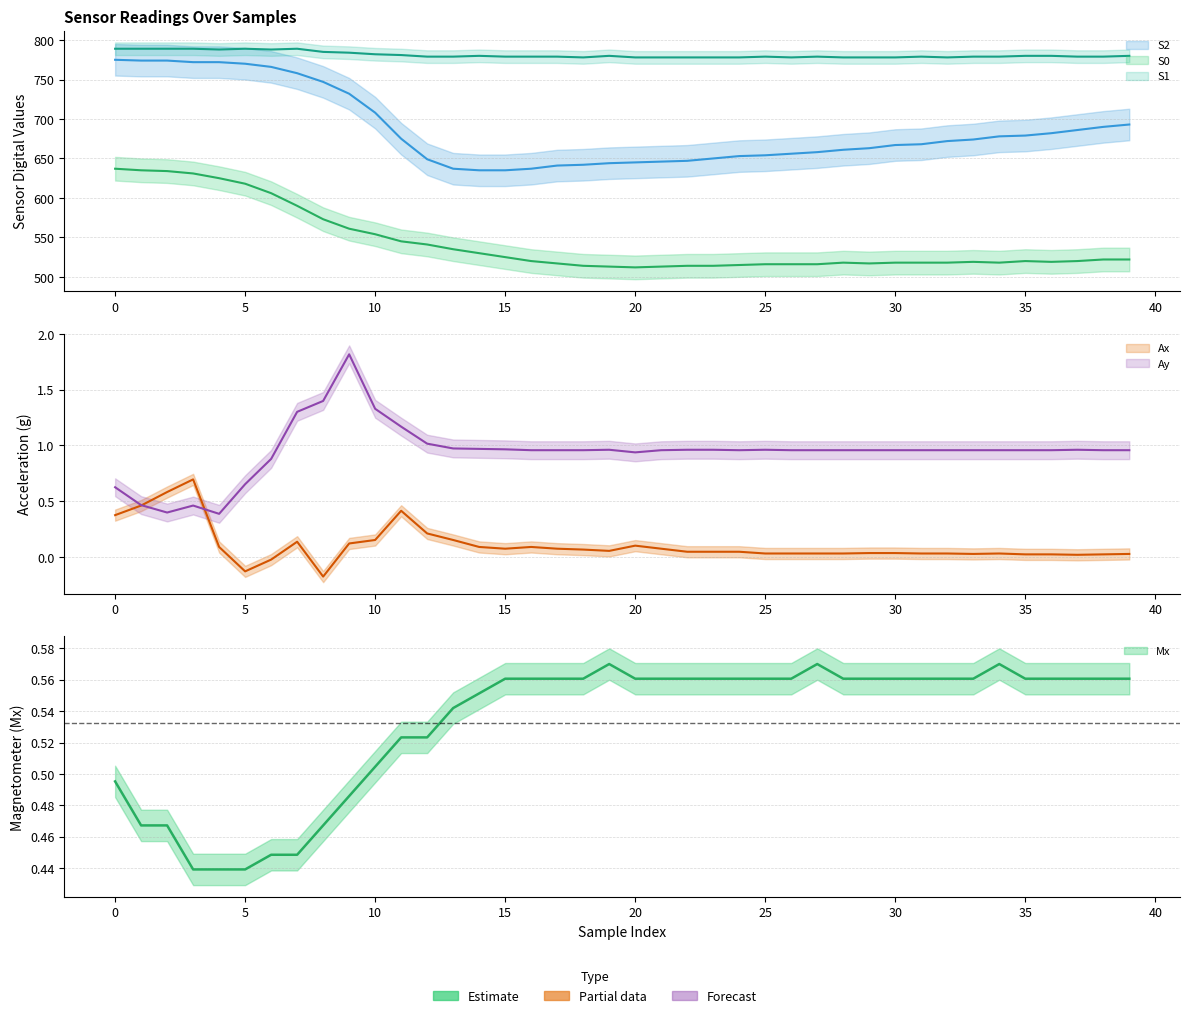

Reading left to right, transcribe all the data shown in this chart.

S0: 637.0	635.0	634.0	631.0	625.0	618.0	606.0	590.0	573.0	561.0	554.0	545.0	541.0	535.0	530.0	525.0	520.0	517.0	514.0	513.0	512.0	513.0	514.0	514.0	515.0	516.0	516.0	516.0	518.0	517.0	518.0	518.0	518.0	519.0	518.0	520.0	519.0	520.0	522.0	522.0
S1: 789.0	789.0	789.0	789.0	788.0	789.0	788.0	789.0	785.0	784.0	782.0	781.0	779.0	779.0	780.0	779.0	779.0	779.0	778.0	780.0	778.0	778.0	778.0	778.0	778.0	779.0	778.0	779.0	778.0	778.0	778.0	779.0	778.0	779.0	779.0	780.0	780.0	779.0	779.0	780.0
S2: 775.0	774.0	774.0	772.0	772.0	770.0	766.0	758.0	747.0	732.0	708.0	675.0	649.0	637.0	635.0	635.0	637.0	641.0	642.0	644.0	645.0	646.0	647.0	650.0	653.0	654.0	656.0	658.0	661.0	663.0	667.0	668.0	672.0	674.0	678.0	679.0	682.0	686.0	690.0	693.0
Ax: 0.4	0.5	0.6	0.7	0.1	-0.1	-0.0	0.1	-0.2	0.1	0.2	0.4	0.2	0.2	0.1	0.1	0.1	0.1	0.1	0.1	0.1	0.1	0.0	0.0	0.0	0.0	0.0	0.0	0.0	0.0	0.0	0.0	0.0	0.0	0.0	0.0	0.0	0.0	0.0	0.0
Ay: 0.6	0.5	0.4	0.5	0.4	0.7	0.9	1.3	1.4	1.8	1.3	1.2	1.0	1.0	1.0	1.0	1.0	1.0	1.0	1.0	0.9	1.0	1.0	1.0	1.0	1.0	1.0	1.0	1.0	1.0	1.0	1.0	1.0	1.0	1.0	1.0	1.0	1.0	1.0	1.0
Mx: 0.5	0.5	0.5	0.4	0.4	0.4	0.4	0.4	0.5	0.5	0.5	0.5	0.5	0.5	0.6	0.6	0.6	0.6	0.6	0.6	0.6	0.6	0.6	0.6	0.6	0.6	0.6	0.6	0.6	0.6	0.6	0.6	0.6	0.6	0.6	0.6	0.6	0.6	0.6	0.6